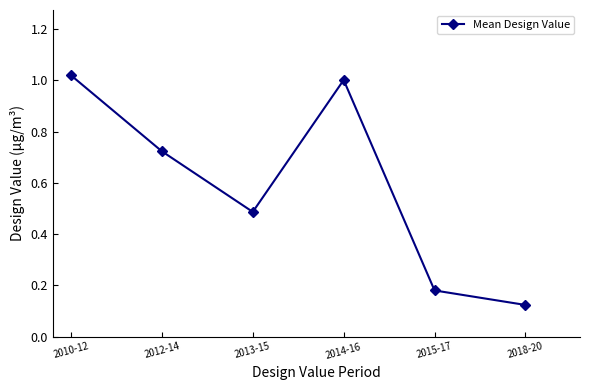

What is the label of the 3rd point from the right?

2014-16